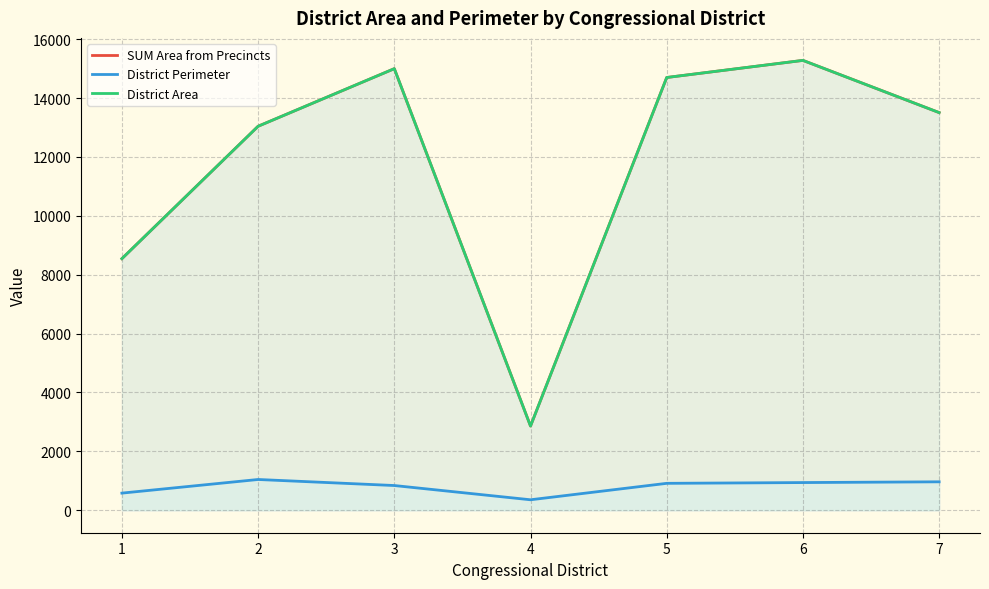

In District Area, how many points are lower than both neighbors (excluding endpoints)?

1